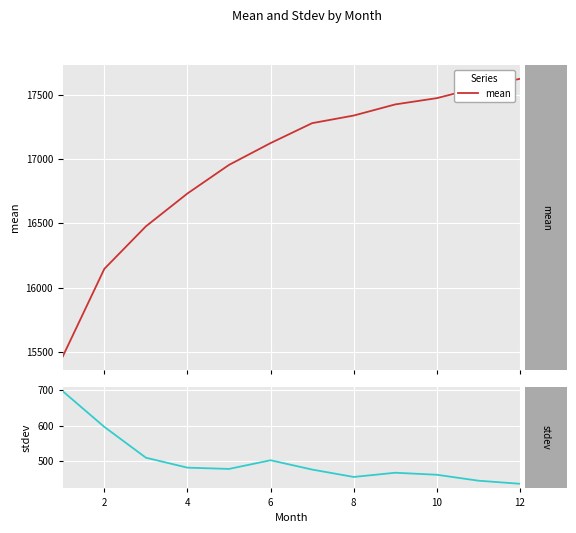

Which series has the largest range (max minus min)?

mean